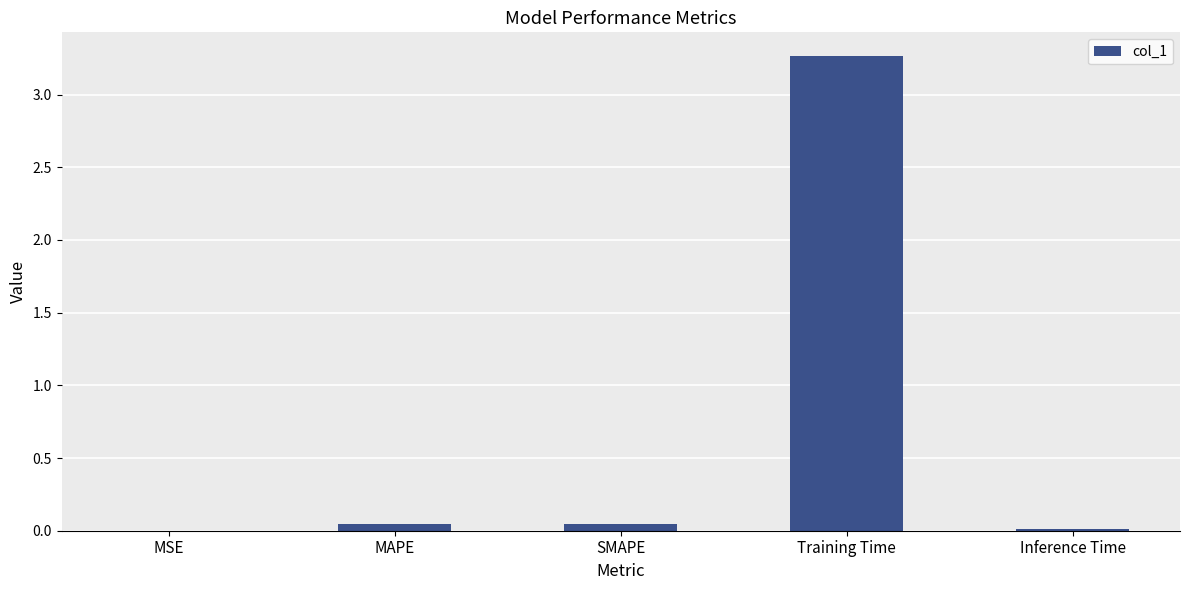

The chart shows a value of 0.0 at MAPE. True or false?

True